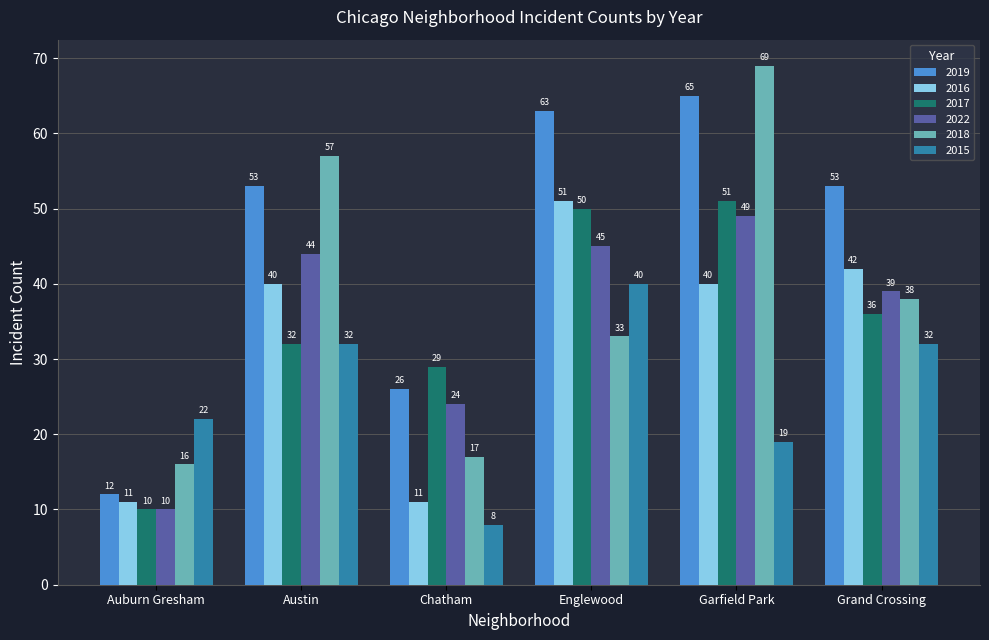

Reading left to right, list all the values displayed in this chart.

2019: 12	53	26	63	65	53
2016: 11	40	11	51	40	42
2017: 10	32	29	50	51	36
2022: 10	44	24	45	49	39
2018: 16	57	17	33	69	38
2015: 22	32	8	40	19	32